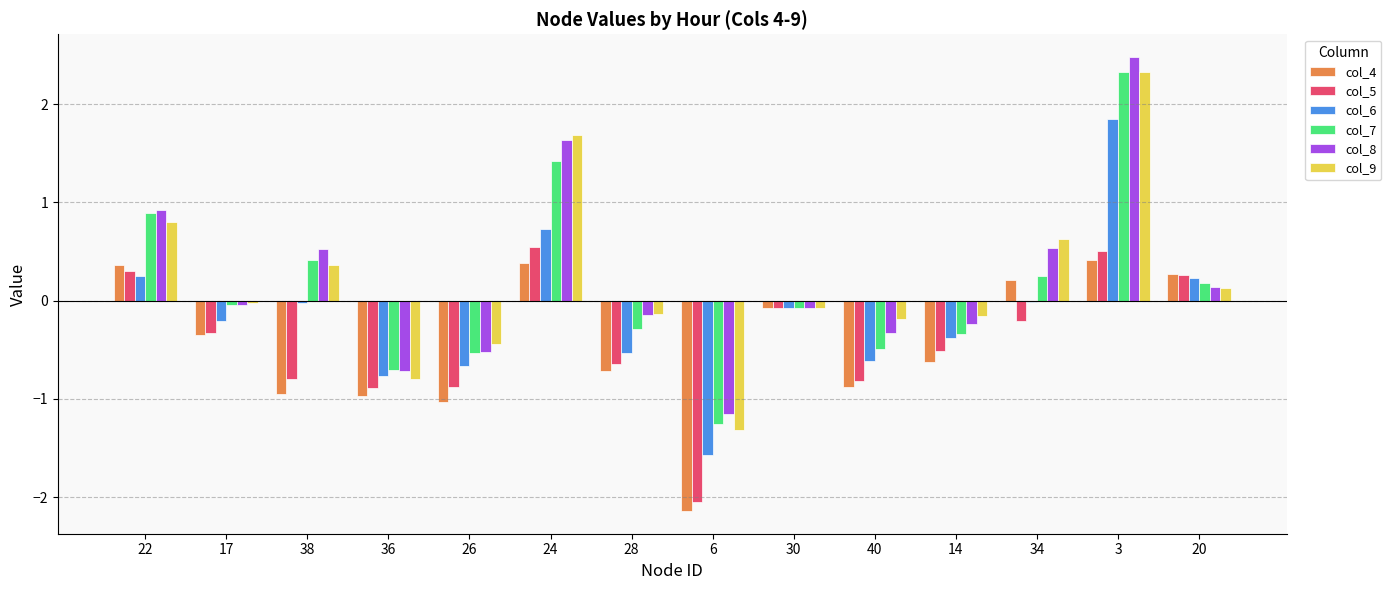

How many distinct data groups are displayed?

6